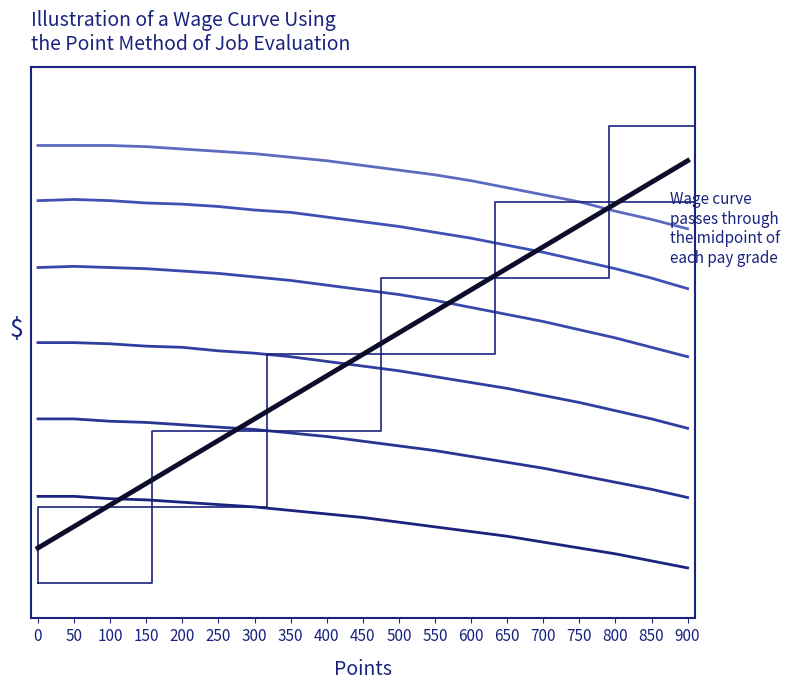

True or false: Row 5 has more than 1 points higher than both neighbors.

False